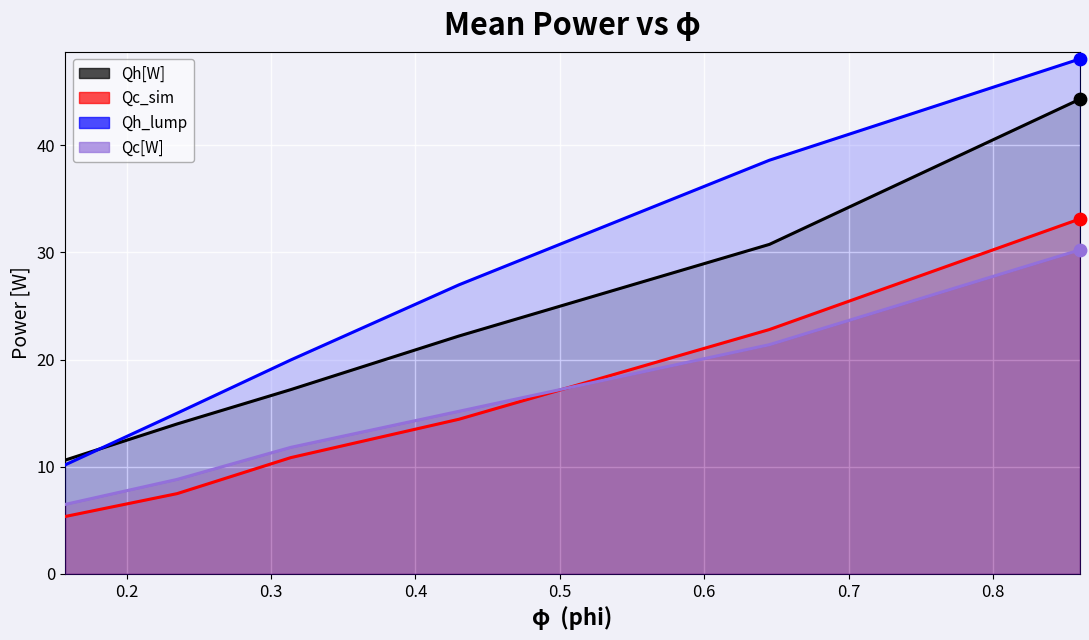

Which series contains the lowest Y value?

Qc_sim